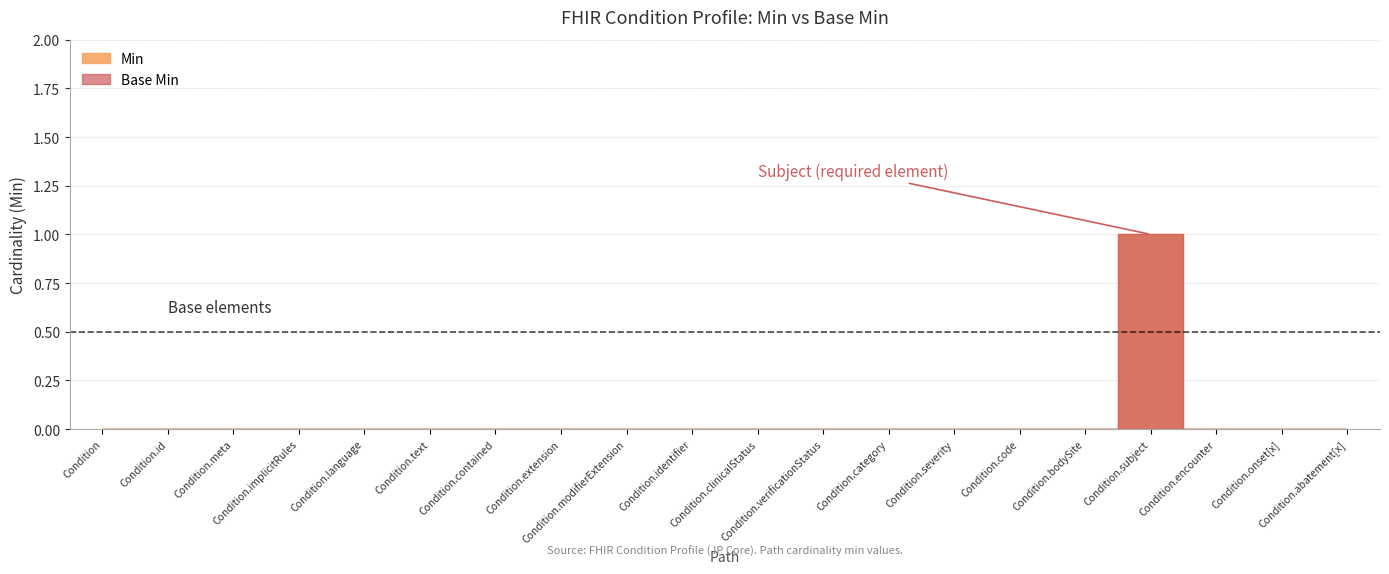

What is the label of the 9th point from the left?

Condition.modifierExtension